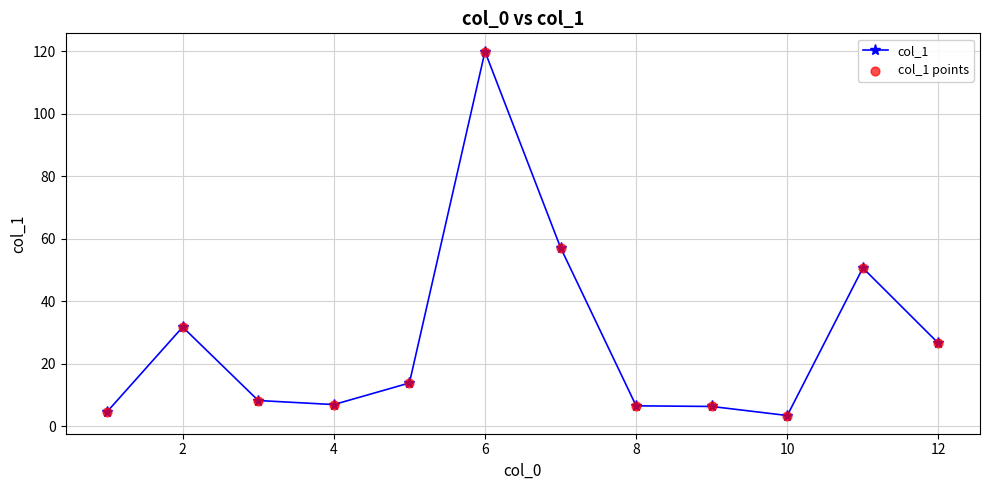

What is the value of the 11th point from the left?

50.7